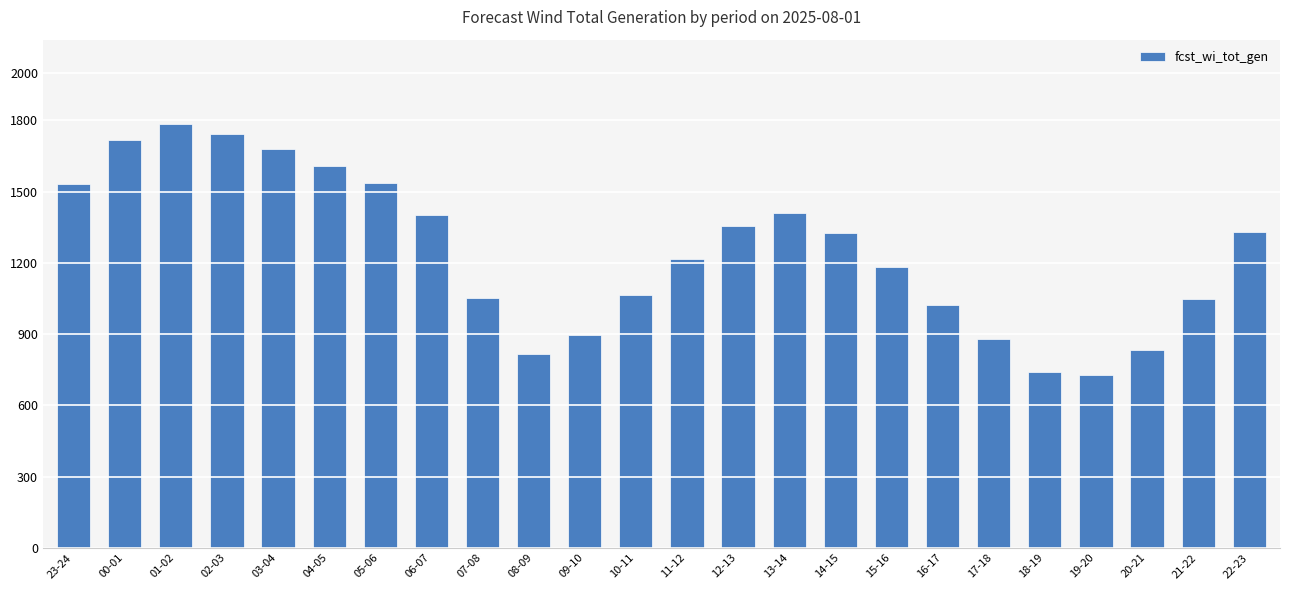

Where is the data nearest to the value 1255?

11-12